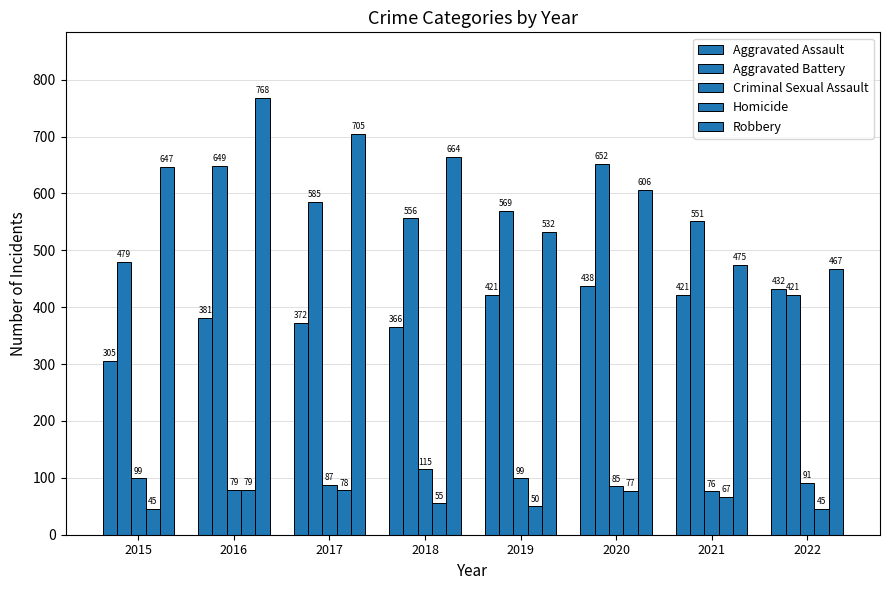

Reading left to right, extract all data points from this chart.

Aggravated Assault: 2015=305	2016=381	2017=372	2018=366	2019=421	2020=438	2021=421	2022=432
Aggravated Battery: 2015=479	2016=649	2017=585	2018=556	2019=569	2020=652	2021=551	2022=421
Criminal Sexual Assault: 2015=99	2016=79	2017=87	2018=115	2019=99	2020=85	2021=76	2022=91
Homicide: 2015=45	2016=79	2017=78	2018=55	2019=50	2020=77	2021=67	2022=45
Robbery: 2015=647	2016=768	2017=705	2018=664	2019=532	2020=606	2021=475	2022=467